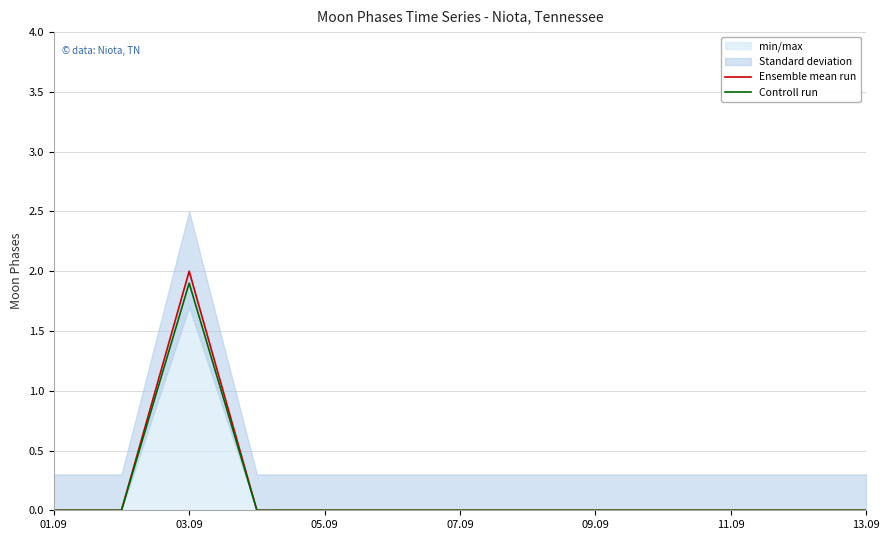

True or false: Ensemble mean run has a value of 0.0 at 09.09.

True